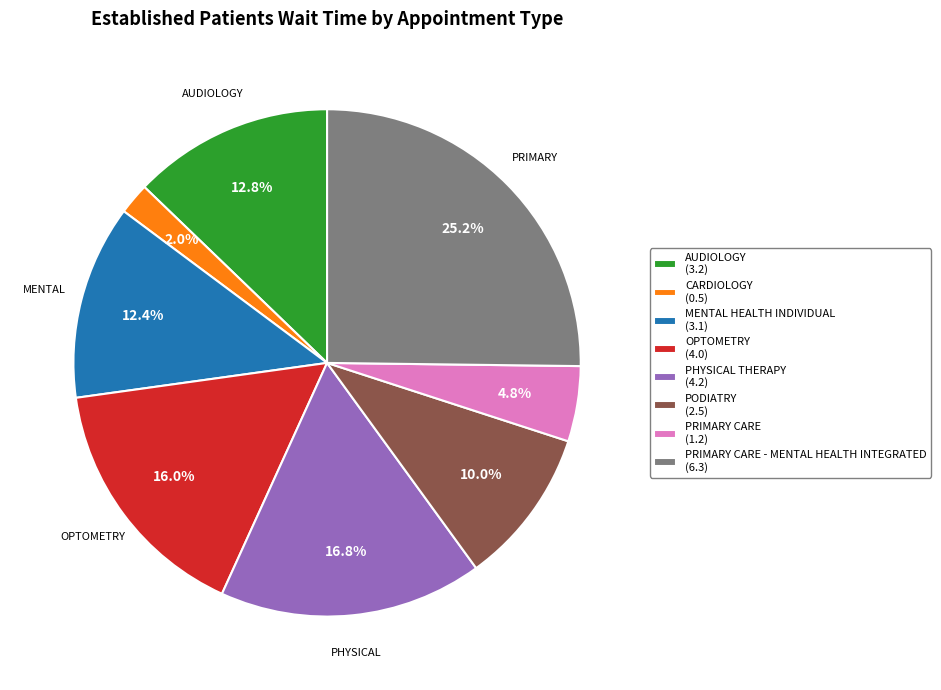

Is there any slice that represents more than half of the pie?

No